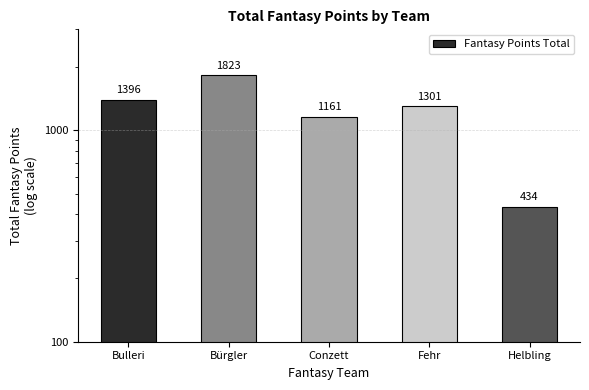

List the labels in order of value, smallest first.

Helbling, Conzett, Fehr, Bulleri, Bürgler